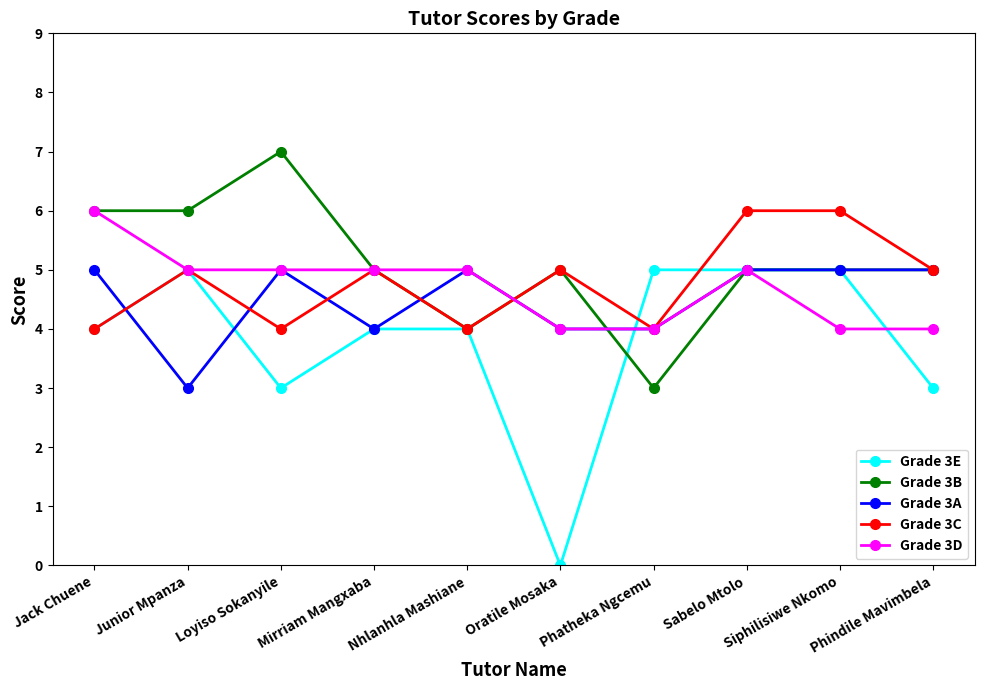

Where is the first local maximum for Grade 3E?

Junior Mpanza